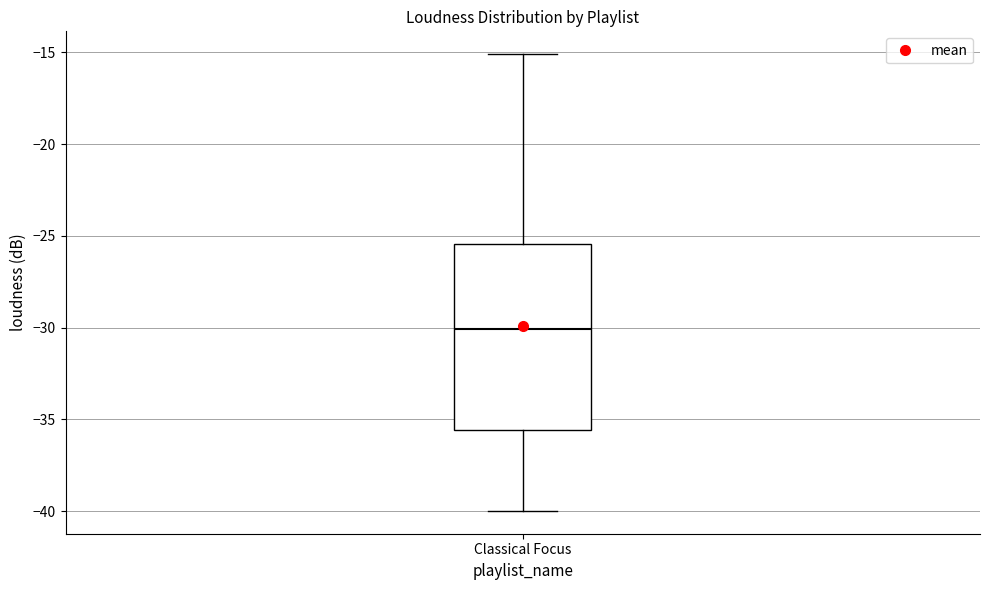

Transcribe this box plot: give where the median line is, the range the box spans, and where the two whiskers end, as read against the y-axis. The values are not printed on the chart, so give them approximately, as read against the axis.

median -30.0, box -35.5 to -25.5, whiskers -40.0 to -15.0